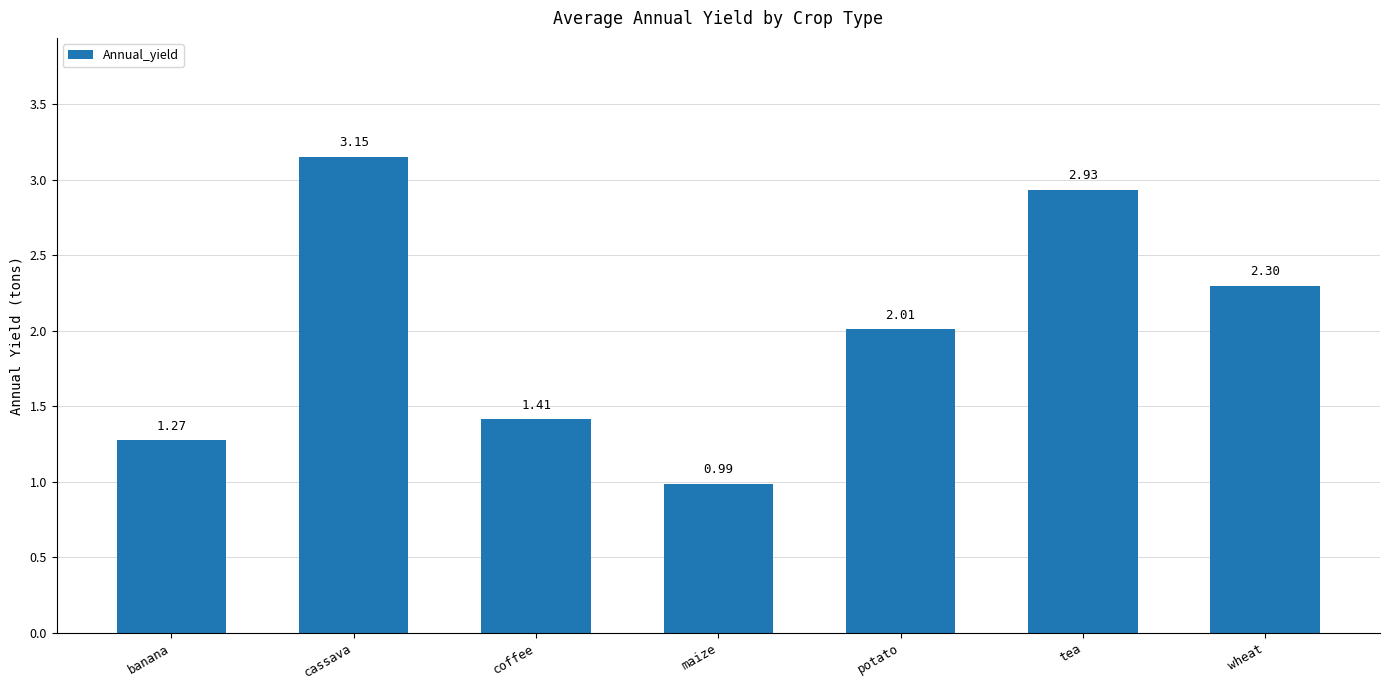

Rank the categories by value from lowest to highest.

maize, banana, coffee, potato, wheat, tea, cassava